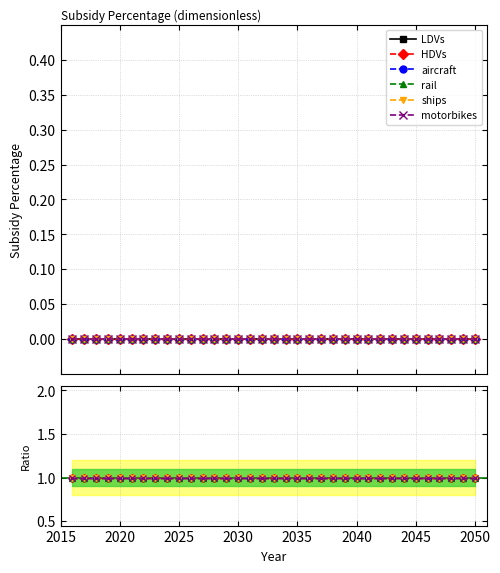

What are all the series names shown in the legend?

LDVs, HDVs, aircraft, rail, ships, motorbikes